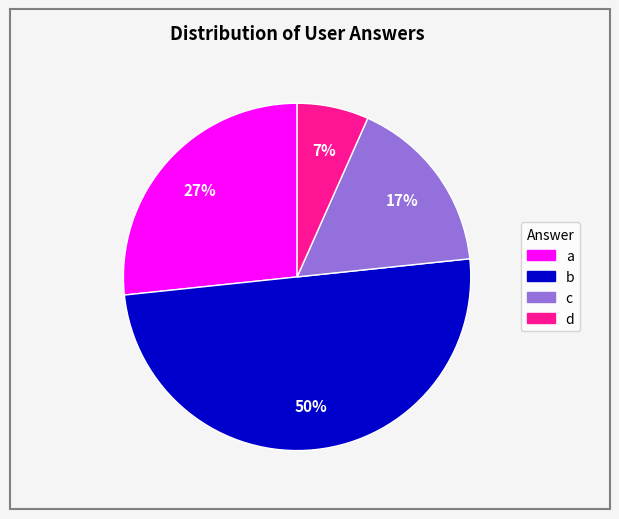

To the nearest percent, what is the difference between the largest and smallest slice percentages?

43%